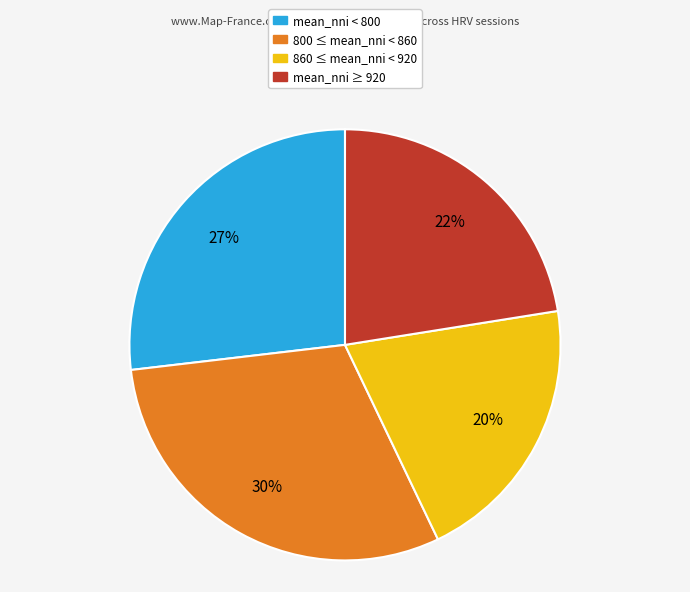

To the nearest percent, what is the average slice percentage?

25%